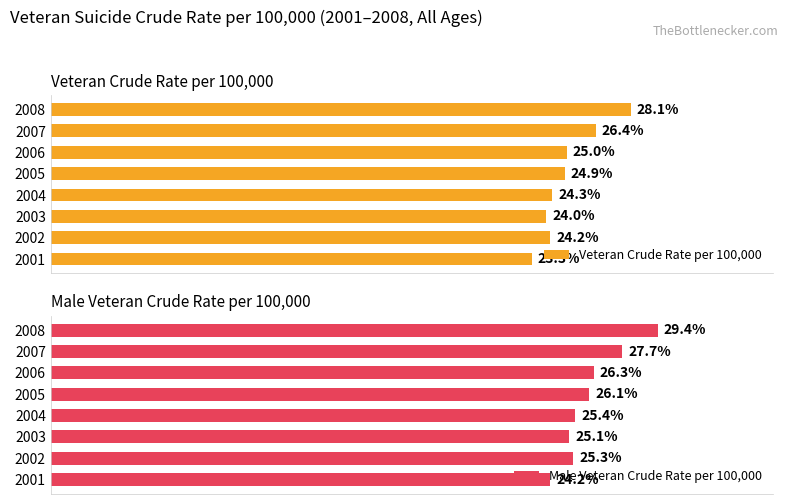

Rank the categories by Veteran Crude Rate per 100,000 value from lowest to highest.

2001, 2003, 2002, 2004, 2005, 2006, 2007, 2008